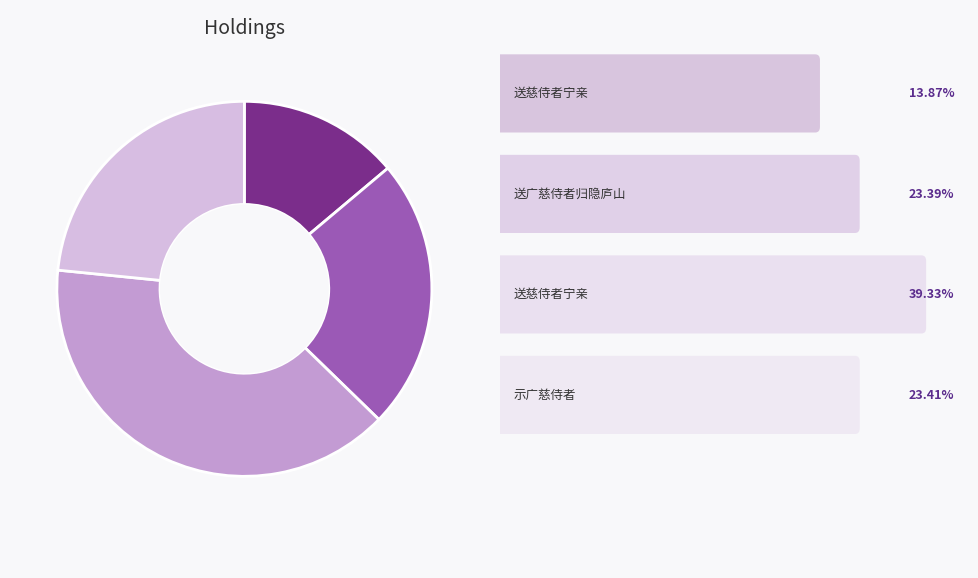

Is there any slice that represents more than half of the pie?

No